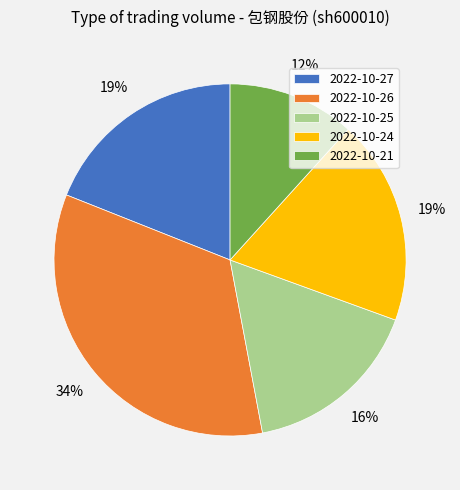

What is the largest slice in the pie chart?

2022-10-26